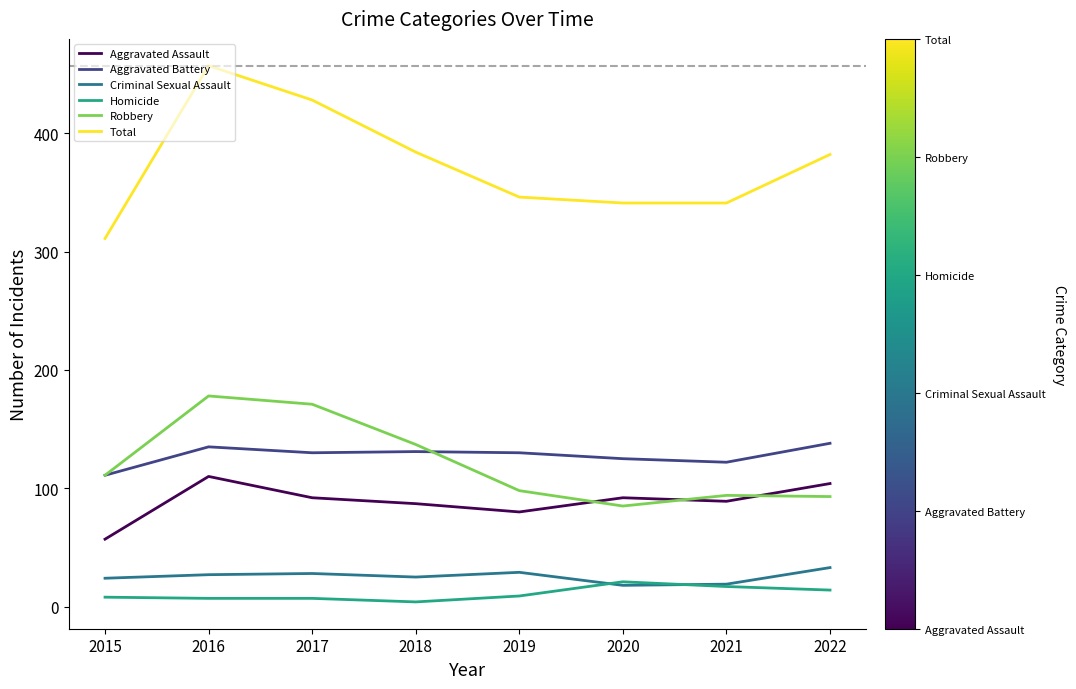

Does the chart have visible grid lines?

No